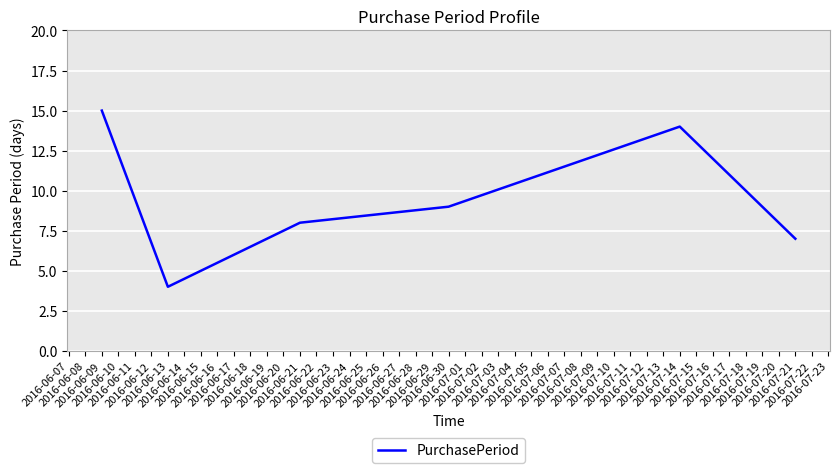

At which label is the value closest to 9?

2016-06-30